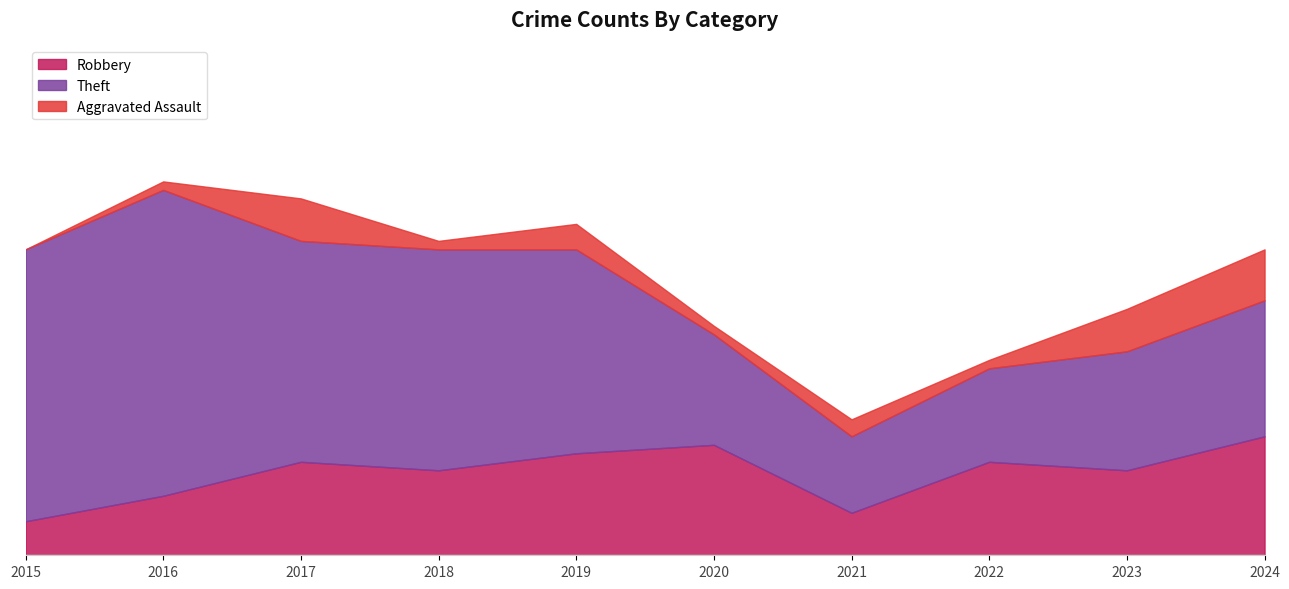

Is it true that Theft equals 17 at 2020?

False